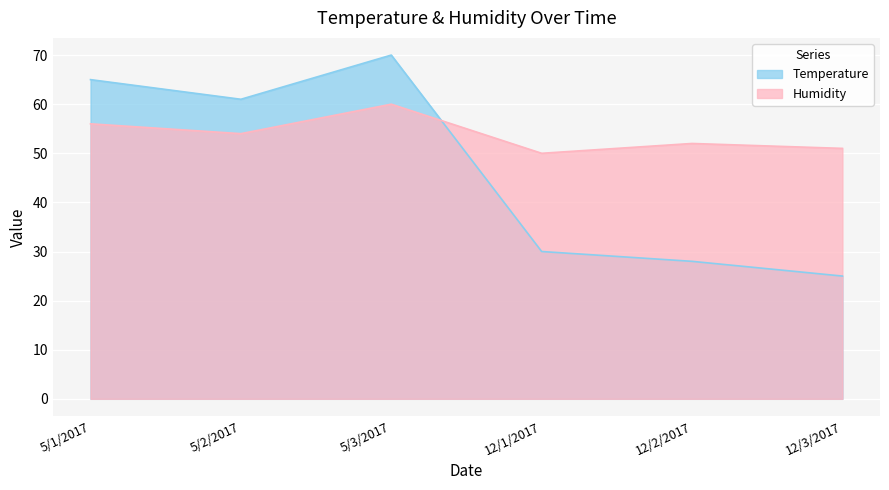

How many lines are shown in the chart?

2